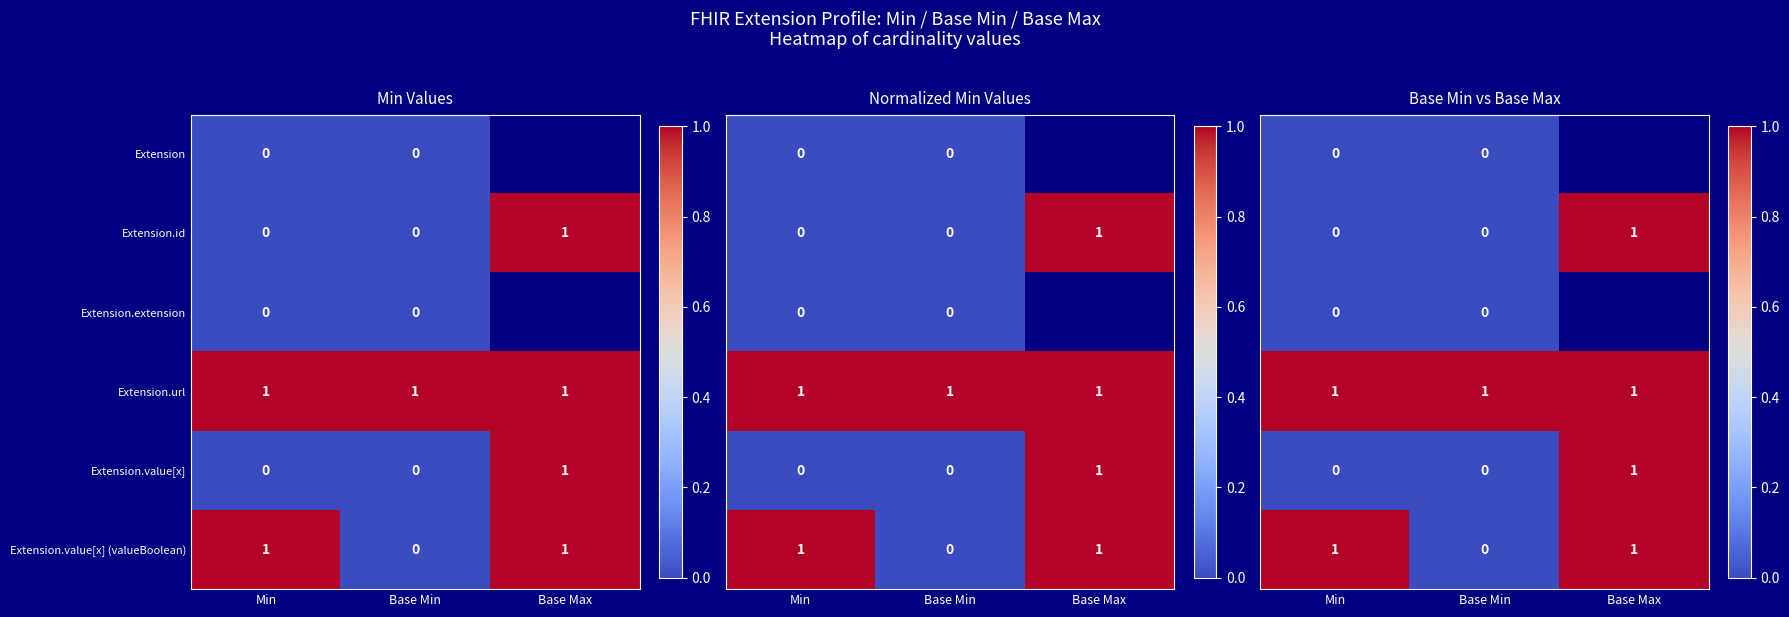

Count the Extension.value[x] values in the range 0 to 1.

3